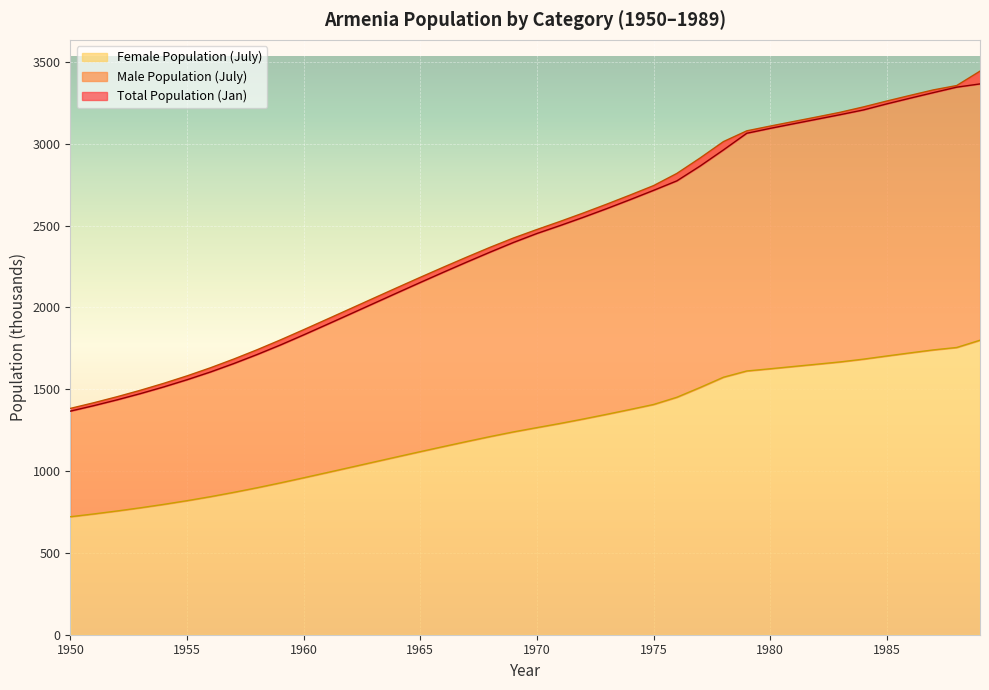

What is the difference between the maximum and second lowest values in the Total Population (Jan) series?

1965.6